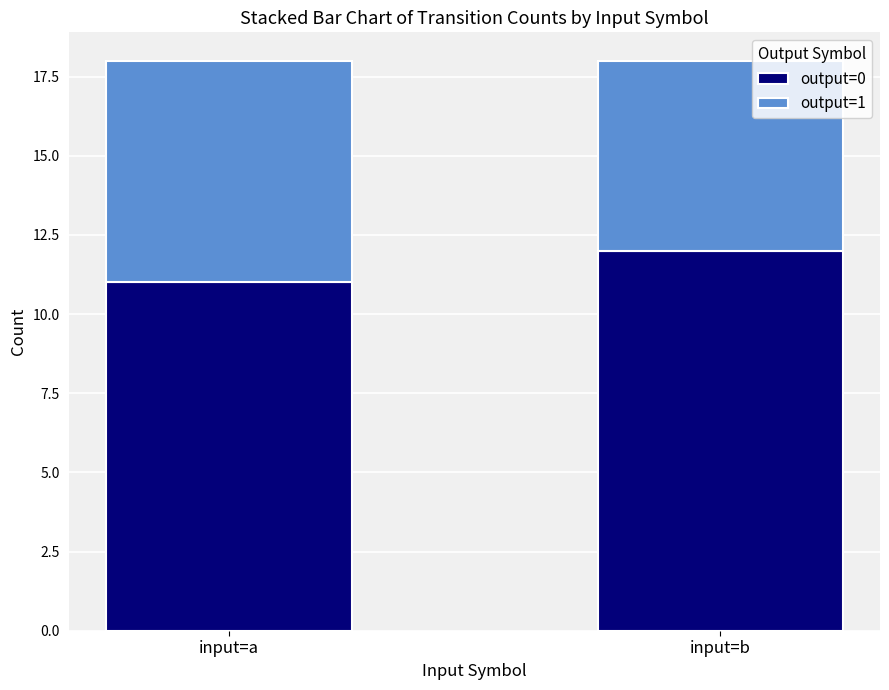

What is the total value across all series at input=a?

18